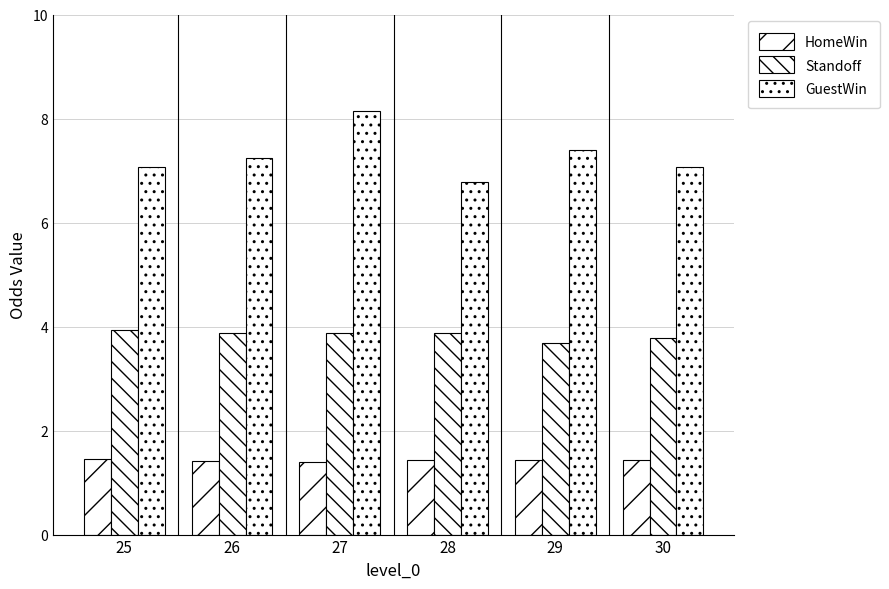

What is the spread (max minus min) of values at 29?

5.9